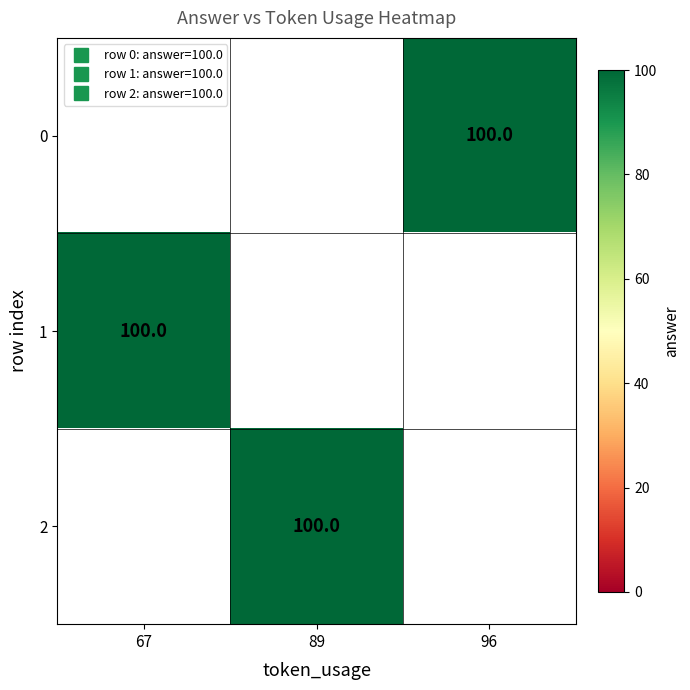

What is the greatest value displayed?

100.0